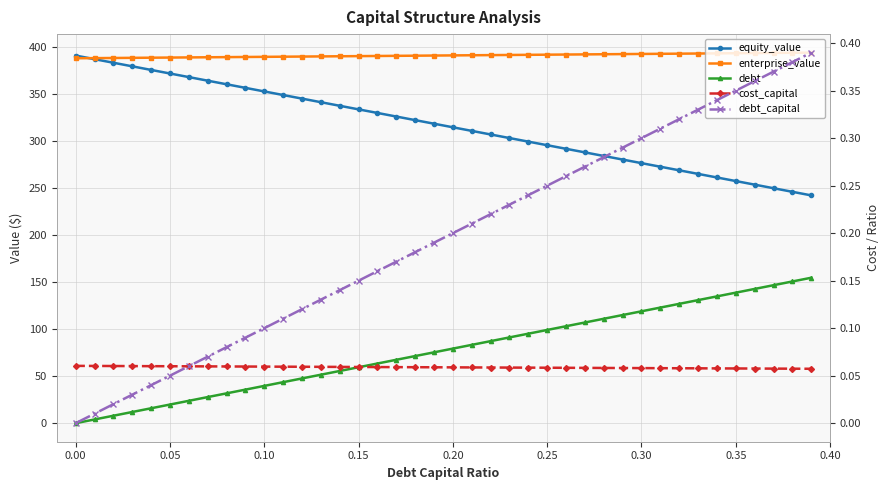

What is the value of the debt point at the 36th from the left?

138.9